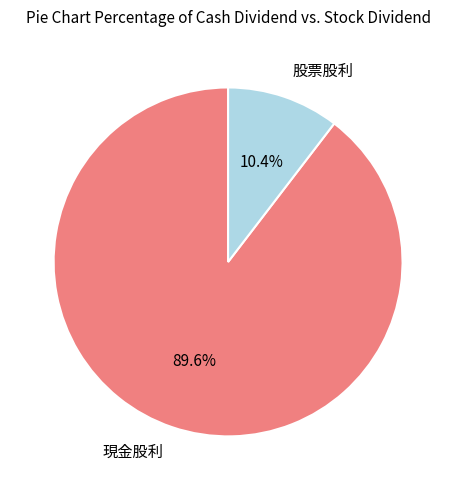

Which has a higher value, 股票股利 or 現金股利?

現金股利